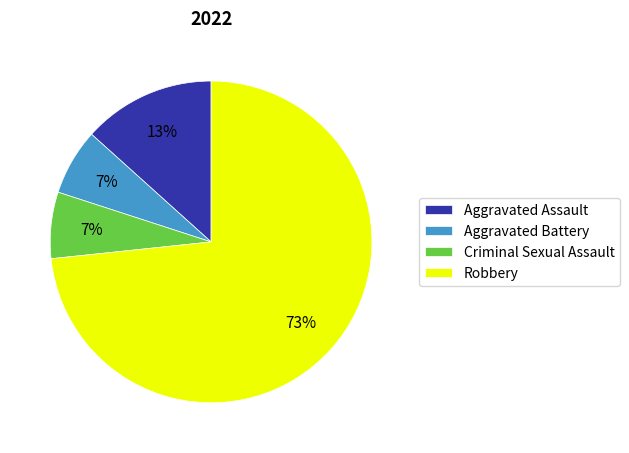

The Aggravated Assault slice represents 26% of the pie. True or false?

False